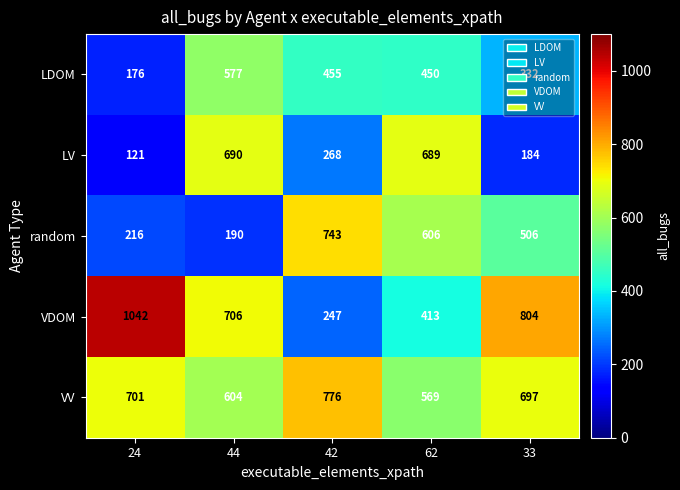

Is the value of VV at 42 greater than the value of random at 42?

Yes